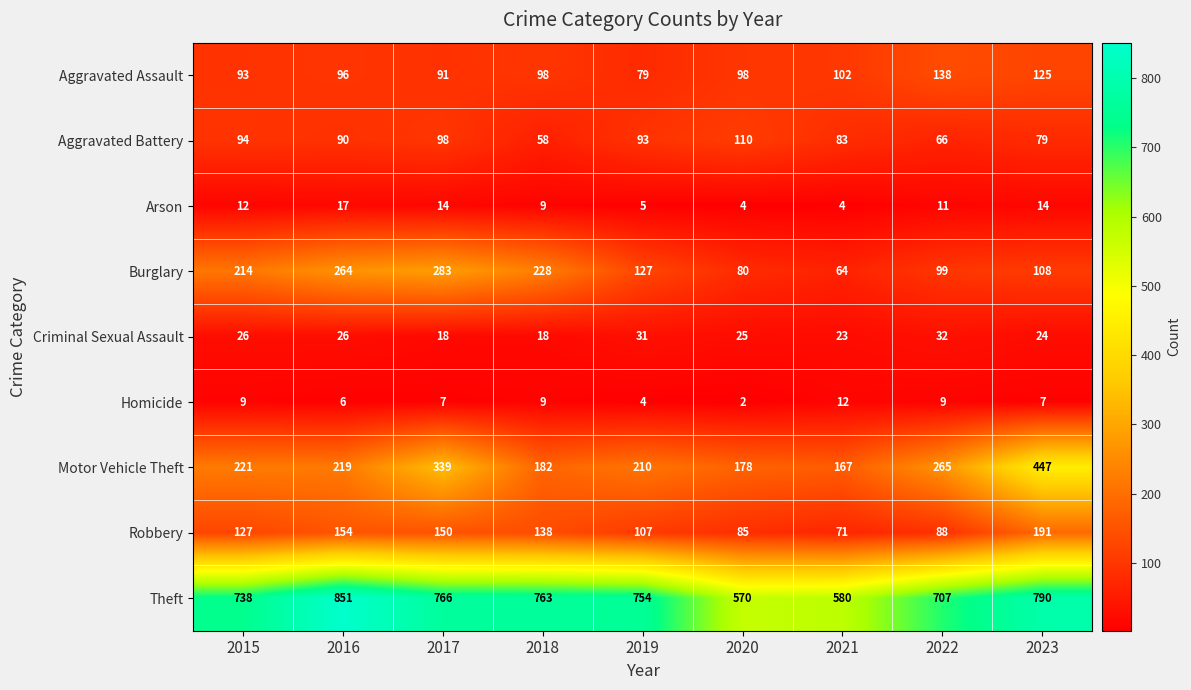

List the series in order of their peak value, lowest first.

Homicide, Arson, Criminal Sexual Assault, Aggravated Battery, Aggravated Assault, Robbery, Burglary, Motor Vehicle Theft, Theft